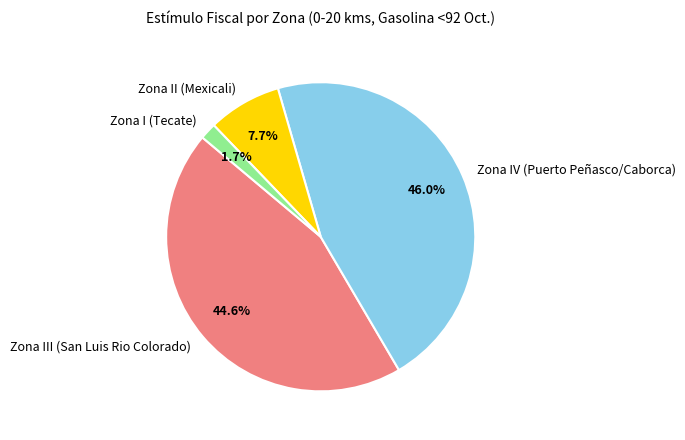

Count the number of slices in the pie.

4